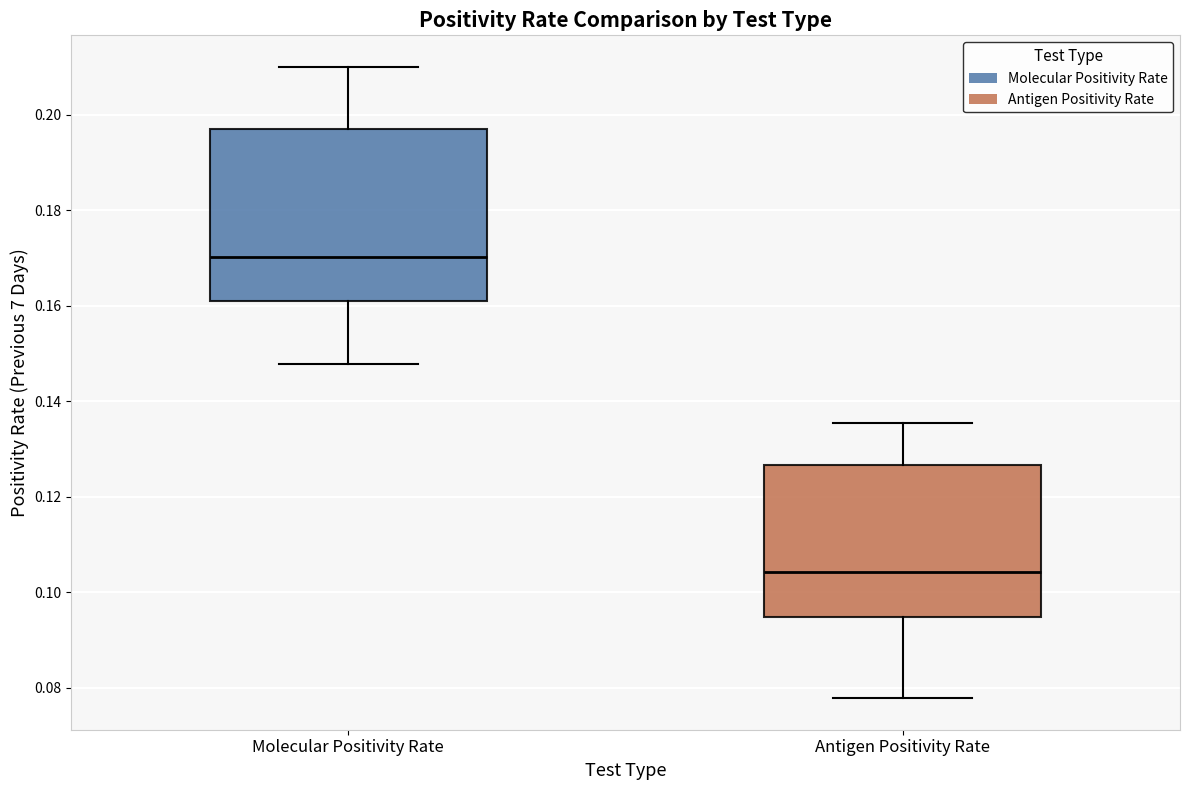

Where does the median line of the box for Molecular Positivity Rate sit on the y-axis? The values are not printed on the chart, so give them approximately, as read against the axis.

0.170